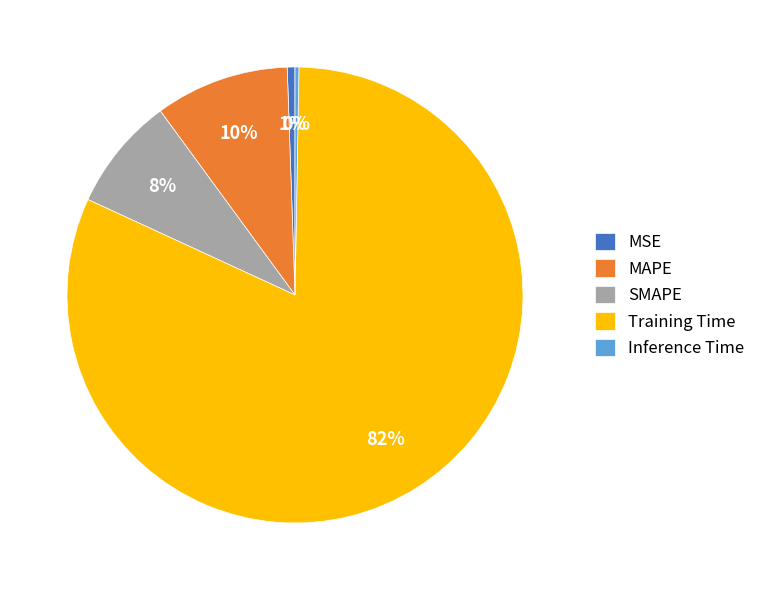

What is the majority slice?

Training Time